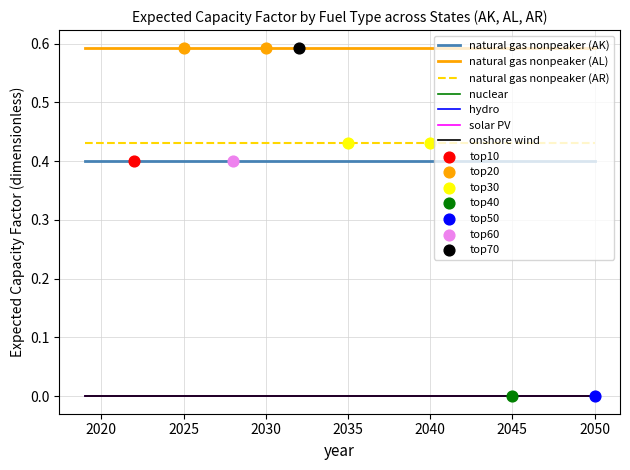

Does the chart have visible grid lines?

Yes